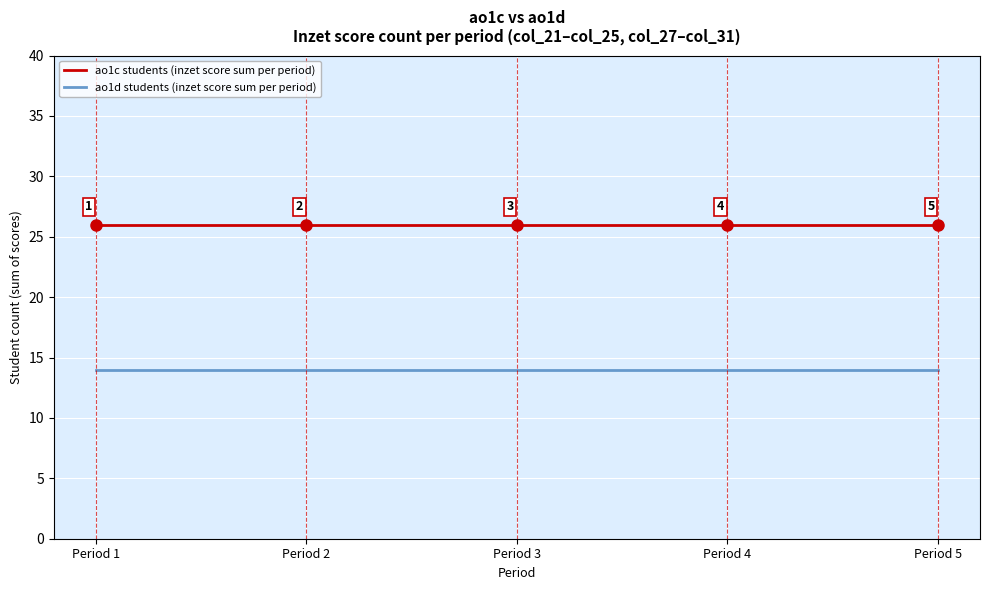

What is the smallest value displayed?

14